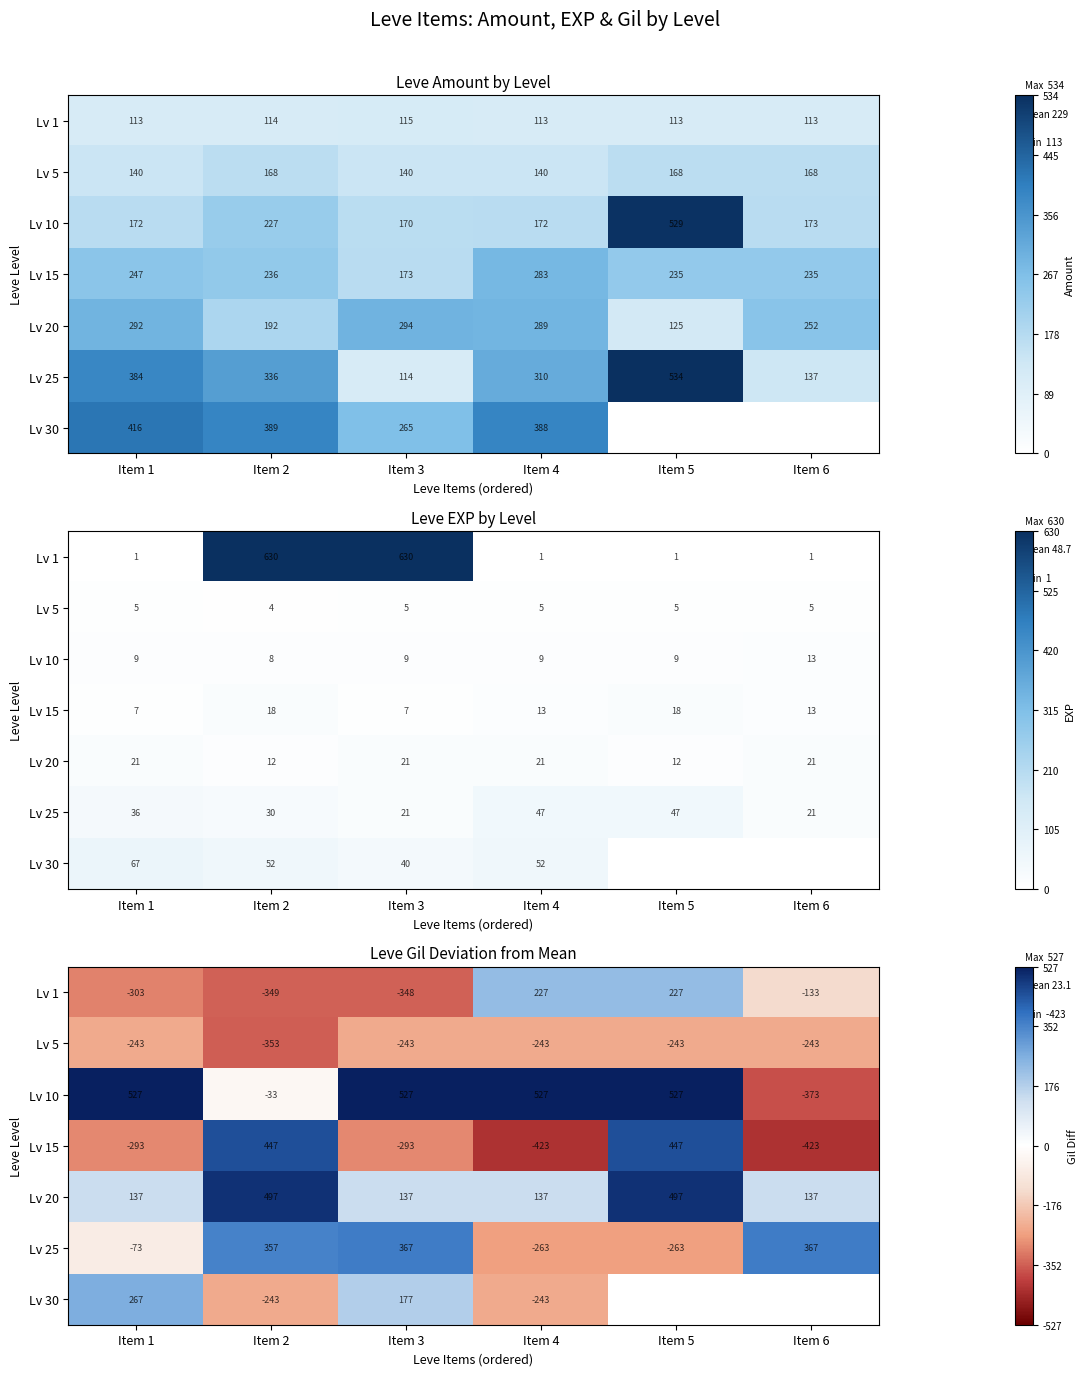

At how many categories does at least one series exceed 6?

6